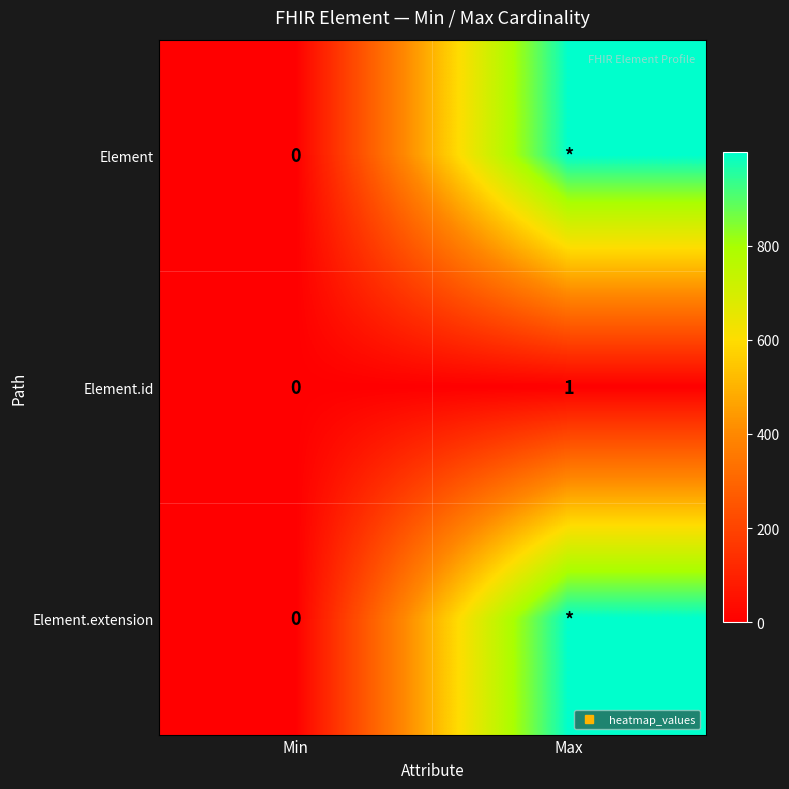

What is the sum of the Element.extension values at Max and Min?

999